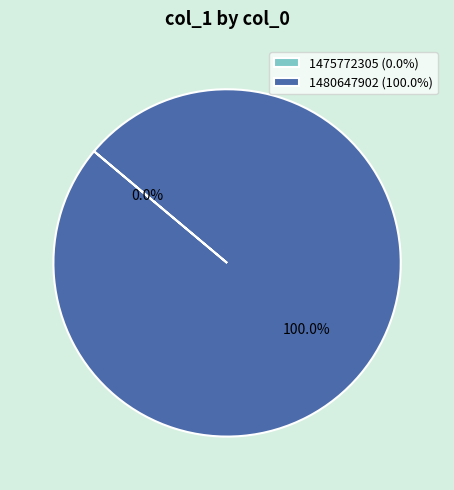

Which has a higher value, 1475772305 or 1480647902?

1480647902